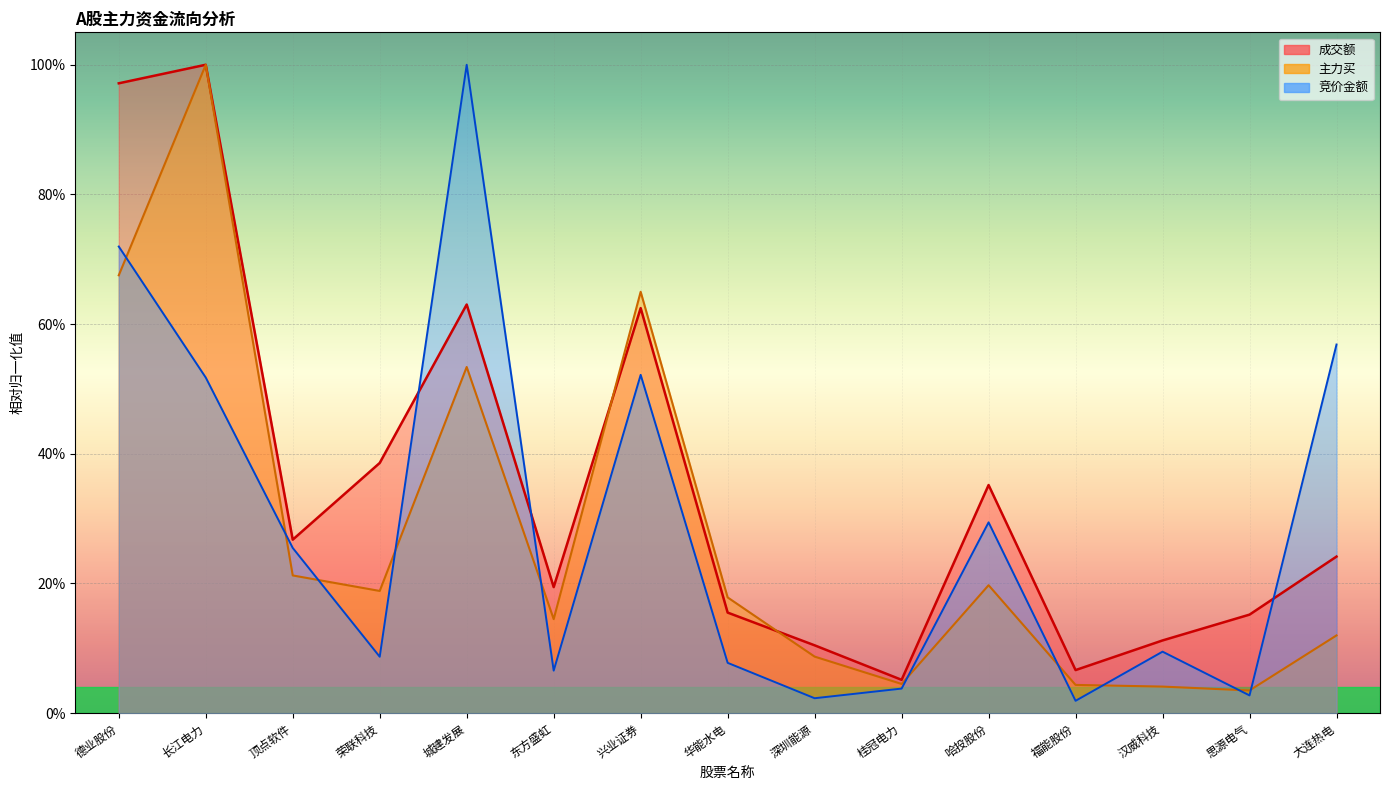

Which label corresponds to the largest value in the chart?

长江电力